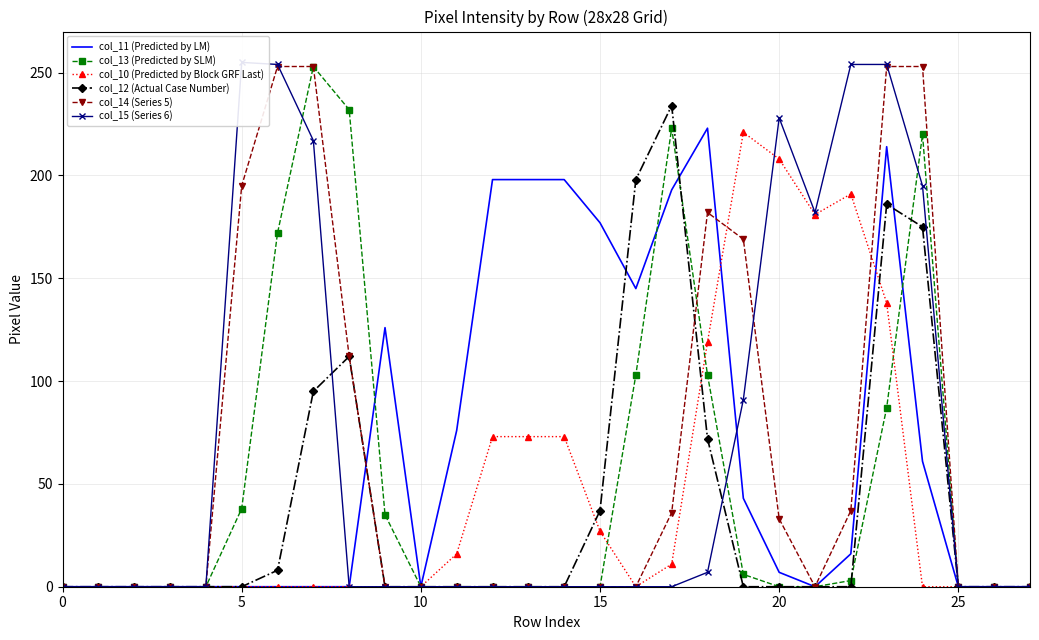

Which series has the widest spread of values?

col_15 (Series 6)